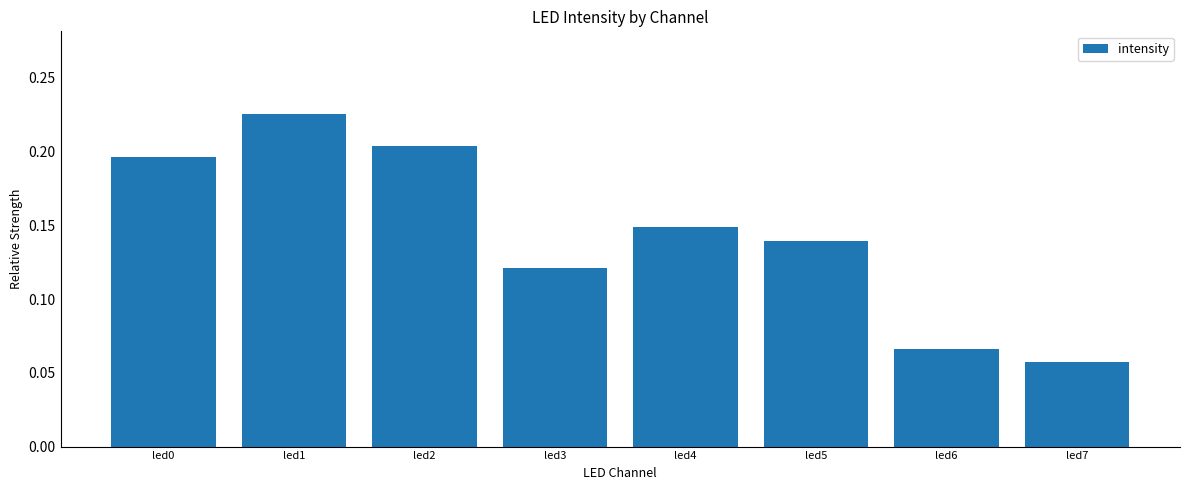

At which label is the value closest to 0?

led7